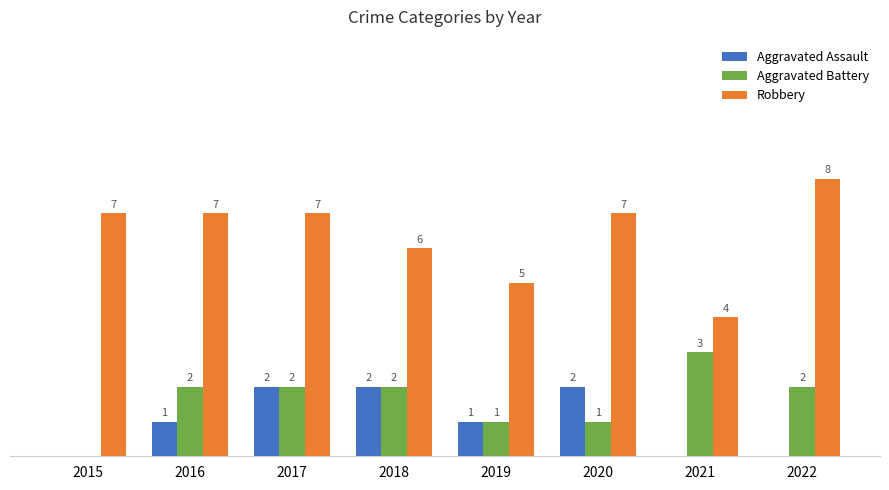

Is the value of Aggravated Battery at 2020 greater than the value of Robbery at 2018?

No